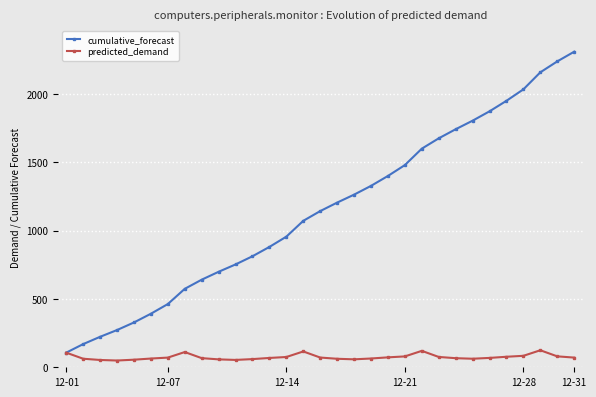

True or false: predicted_demand has more than 1 interior local peaks.

True